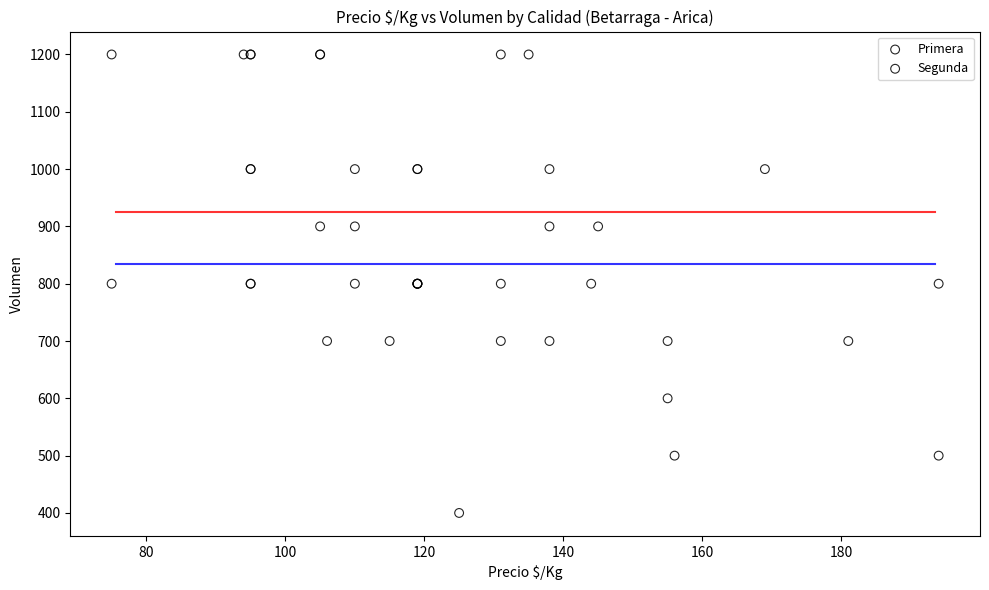

Which series contains the lowest Y value?

Segunda